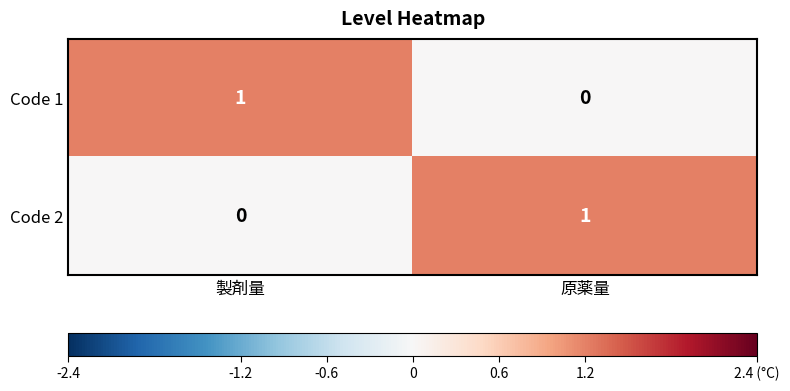

Is it true that Code 2 equals 0 at 製剤量?

True